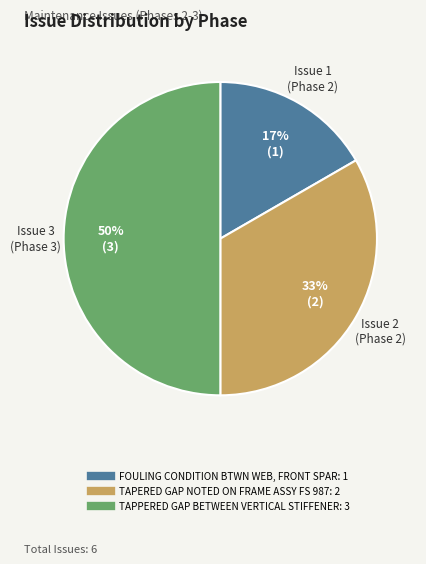

To the nearest percent, what portion does FOULING CONDITION BTWN WEB, FRONT SPAR represent?

17%